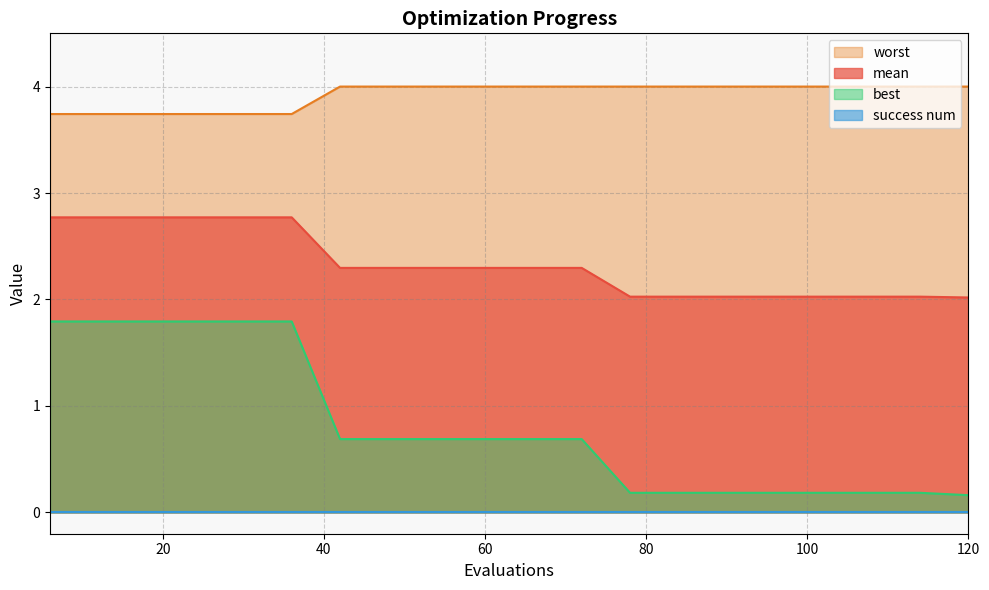

Which series has the largest total across all categories?

worst